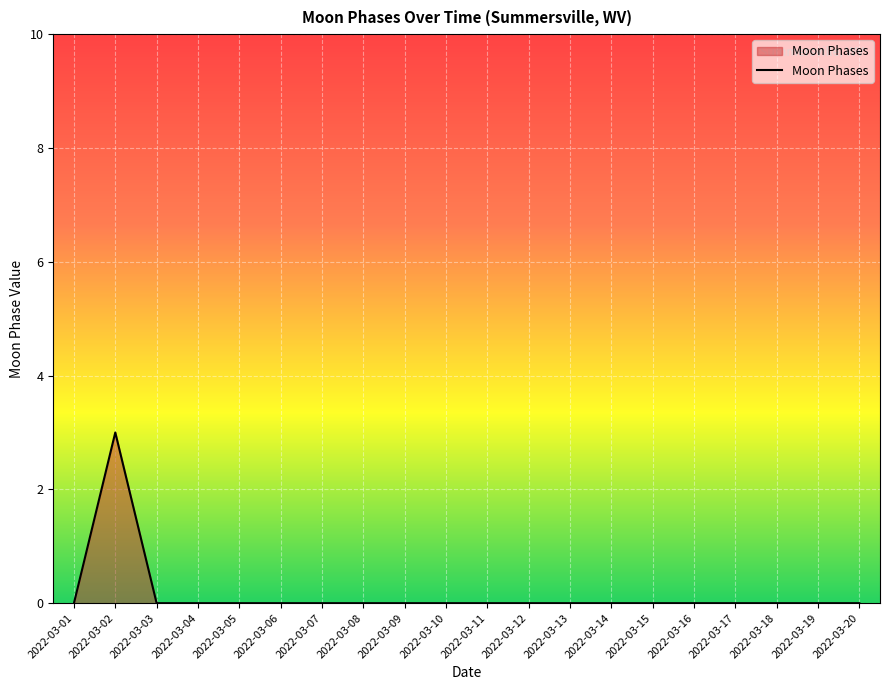

The value at 2022-03-11 is -1. True or false?

False